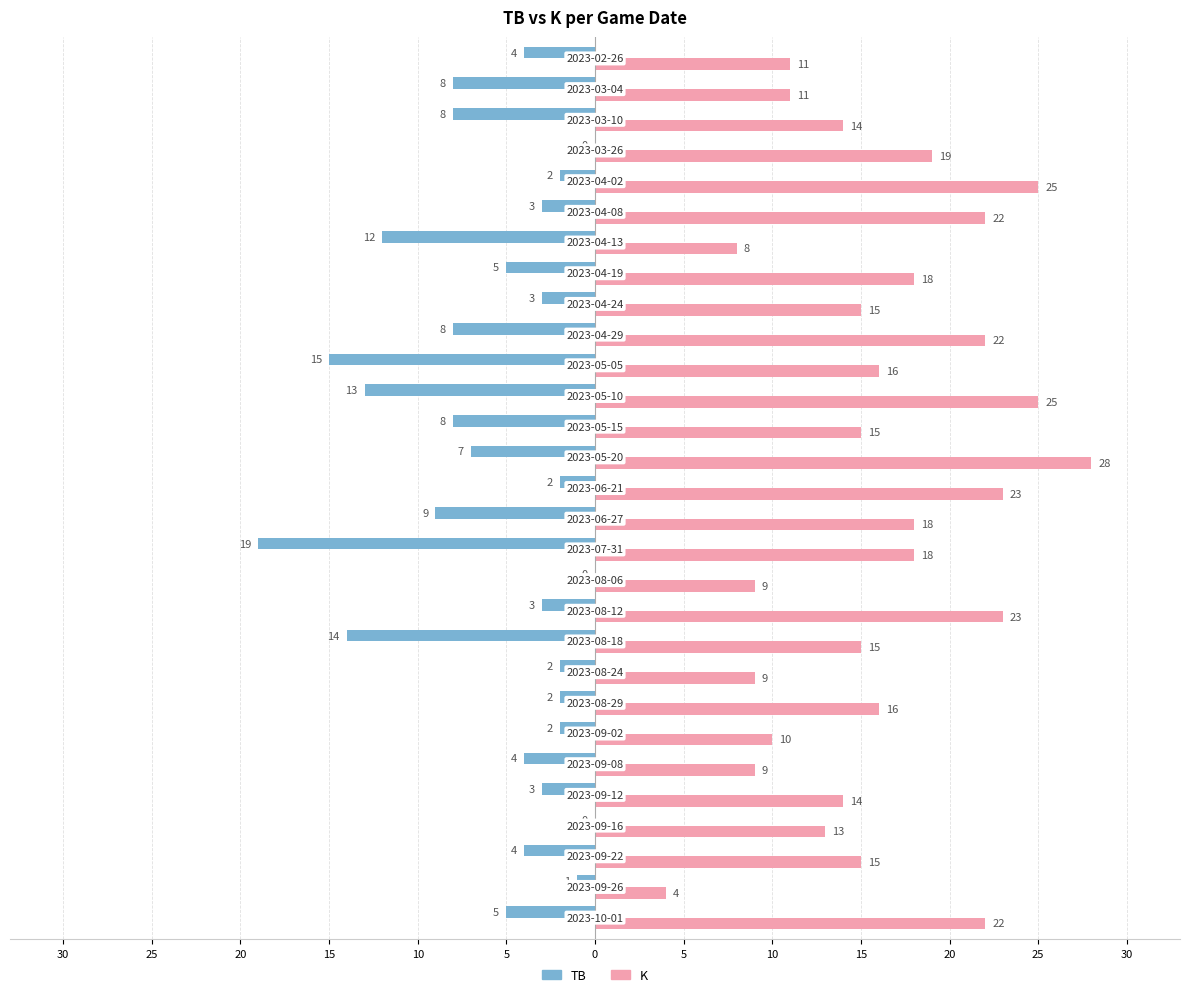

What are all the series names shown in the legend?

TB, K